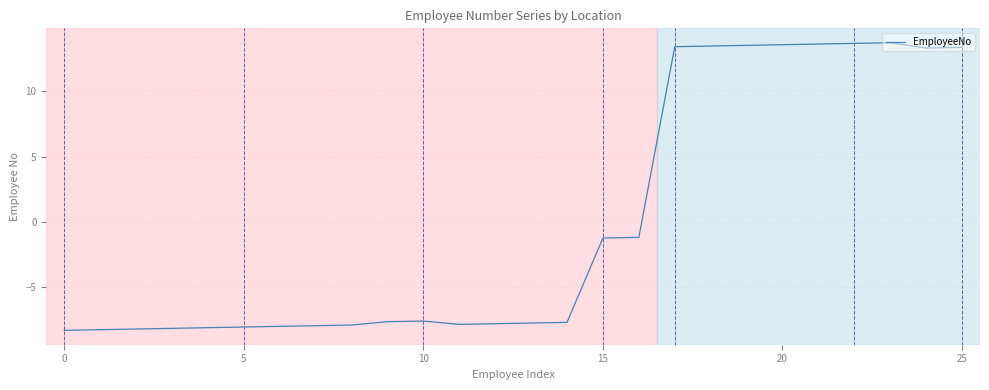

How many values are above zero?

9